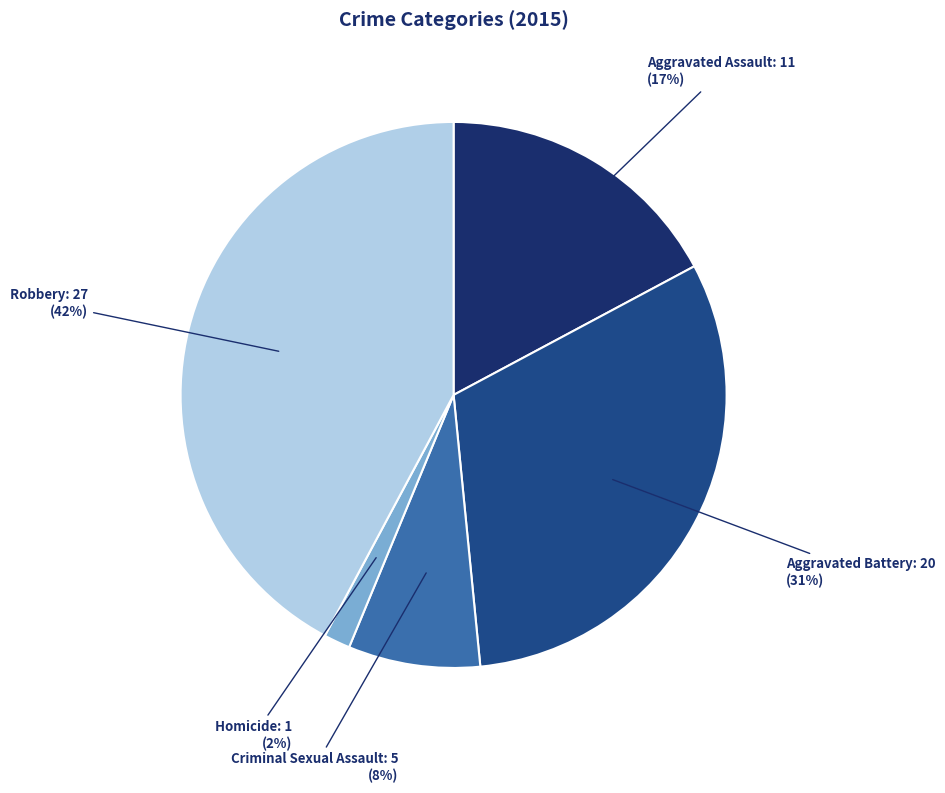

Is there any slice that represents more than half of the pie?

No